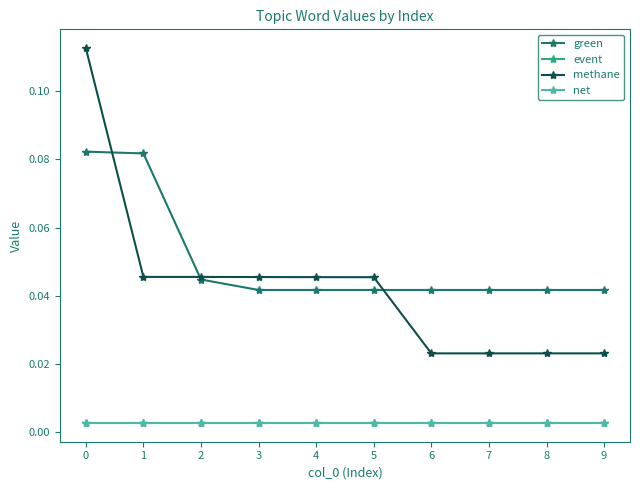

Is this an area chart (filled region under the line)?

No